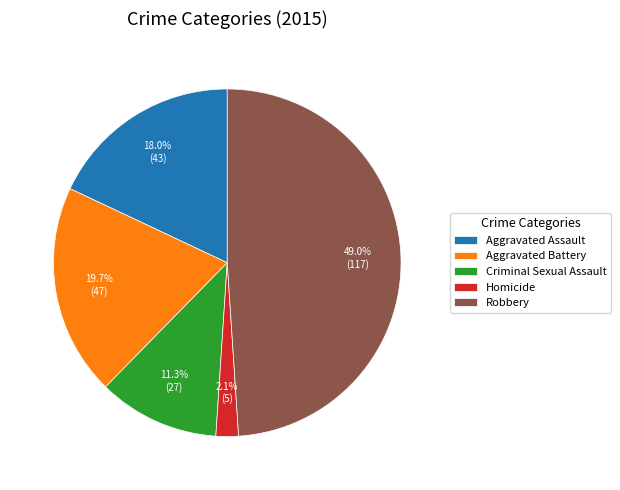

Rank the categories by value from lowest to highest.

Homicide, Criminal Sexual Assault, Aggravated Assault, Aggravated Battery, Robbery